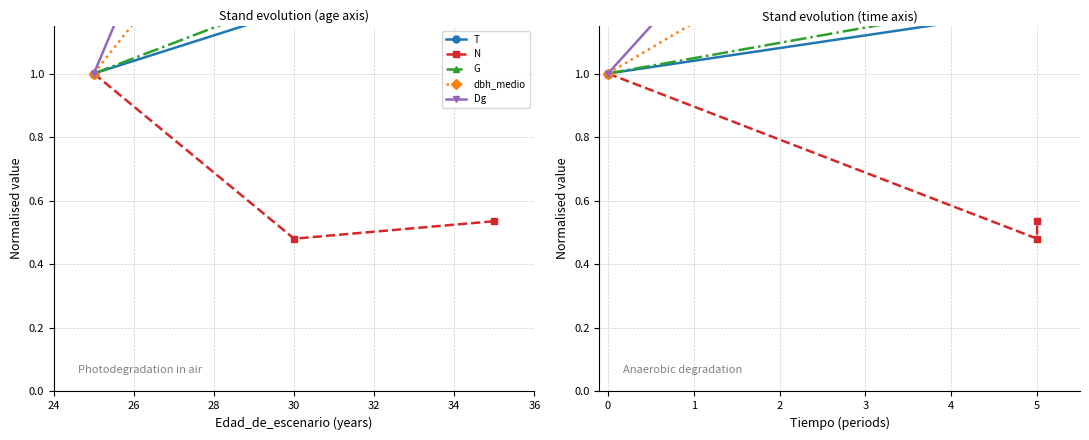

What is the difference between the second highest and second lowest values in the Dg series?

1.5